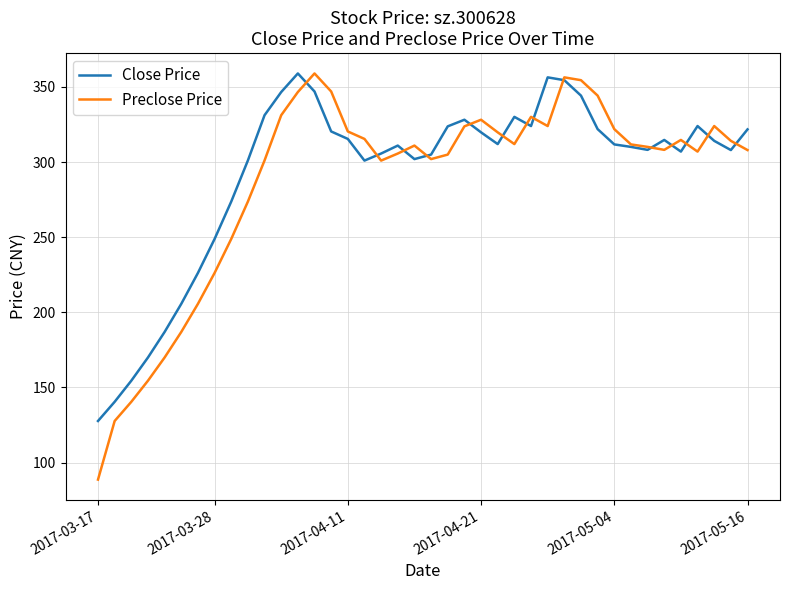

What is the highest value of the Preclose Price series?

359.0